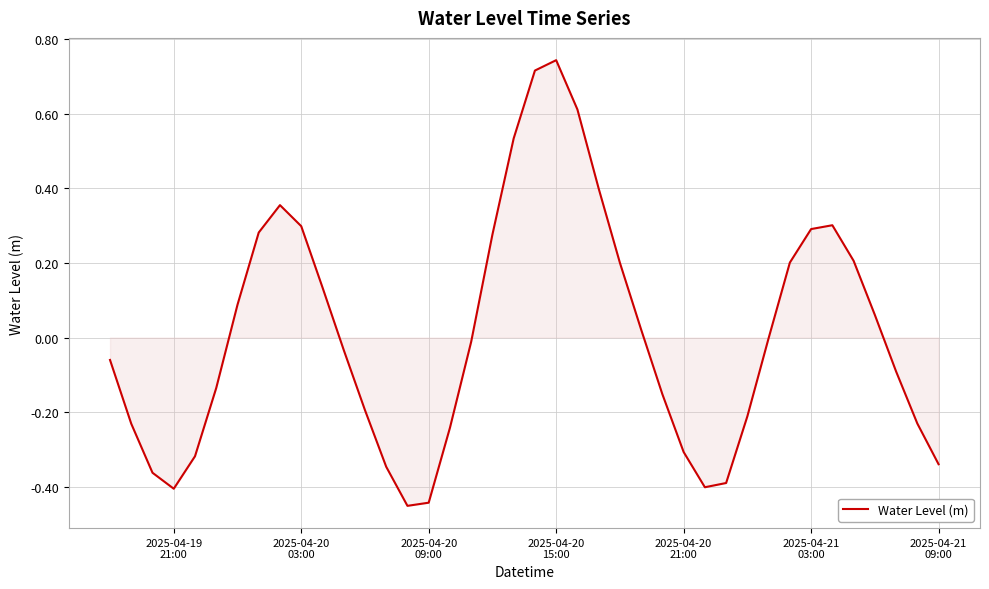

True or false: there are more than 0 points higher than both neighbors.

True